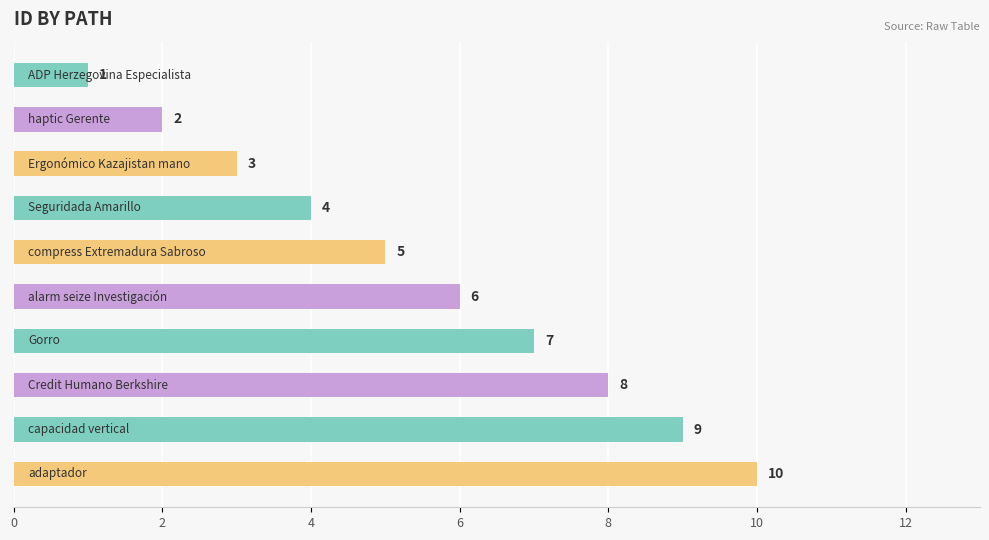

What is the difference between the maximum and minimum values?

9